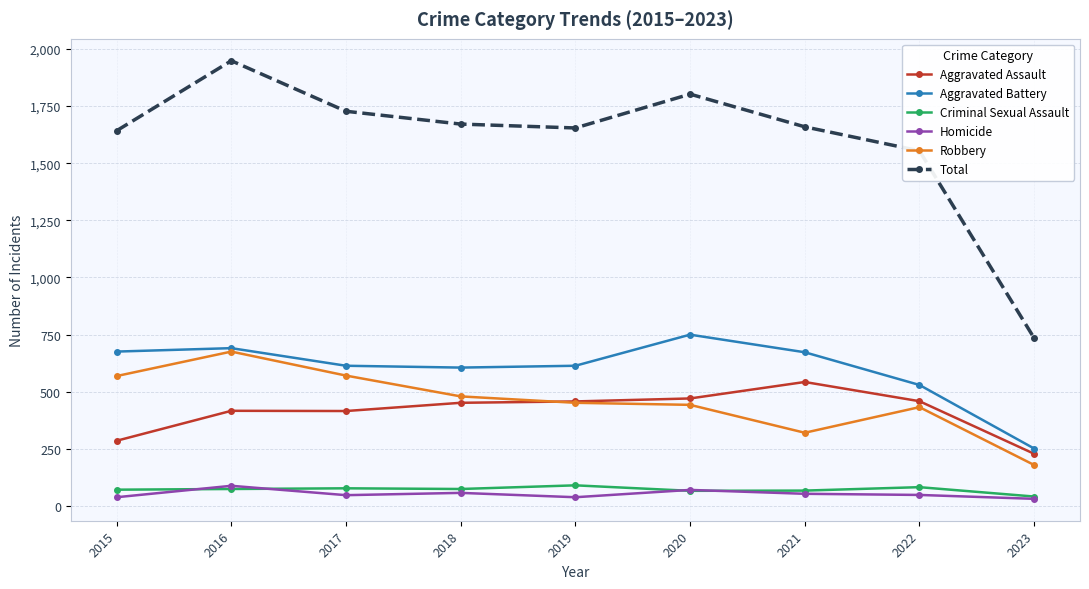

At which category does Total reach its first local peak?

2016